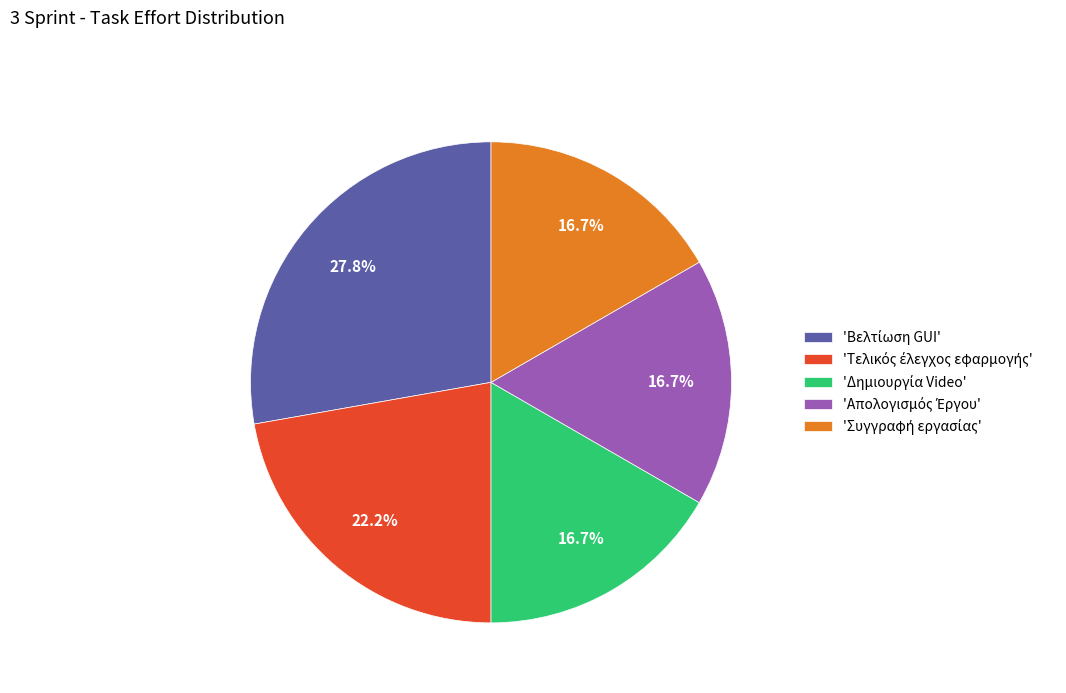

Does any single category account for the majority?

No